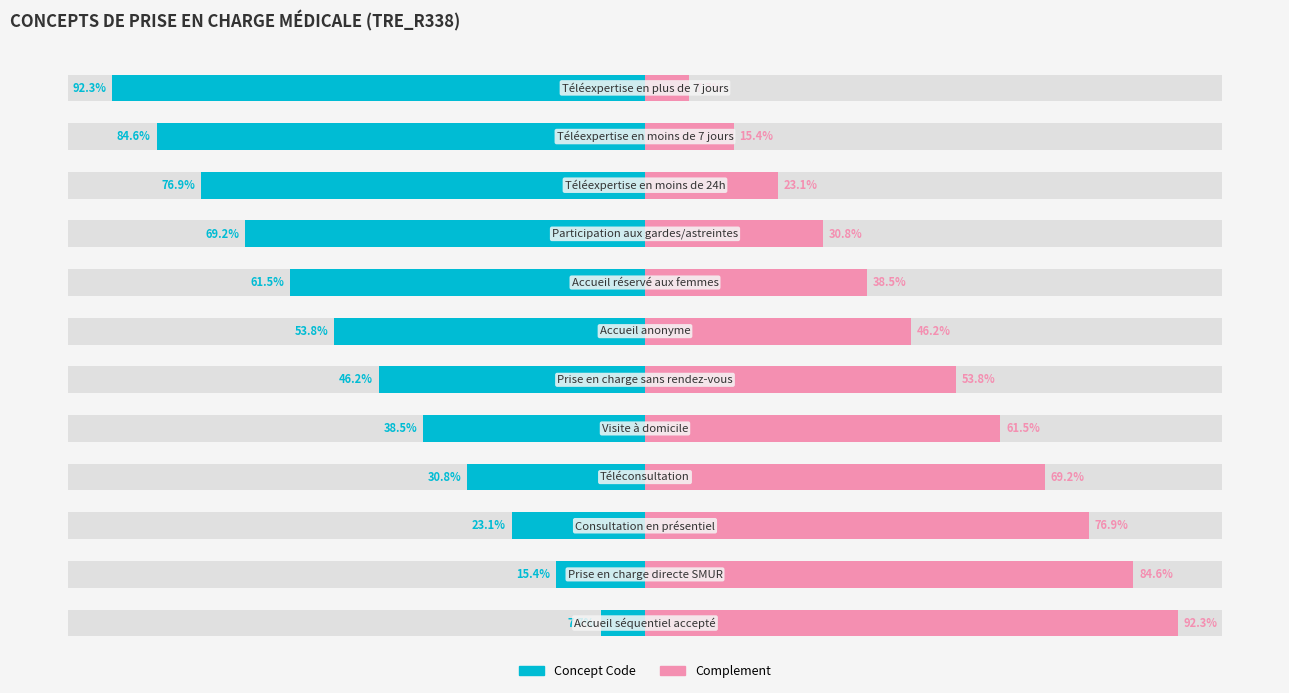

List the labels in order of Concept Code value, largest first.

0, 1, 2, 3, 4, 5, 6, 7, 8, 9, 10, 11